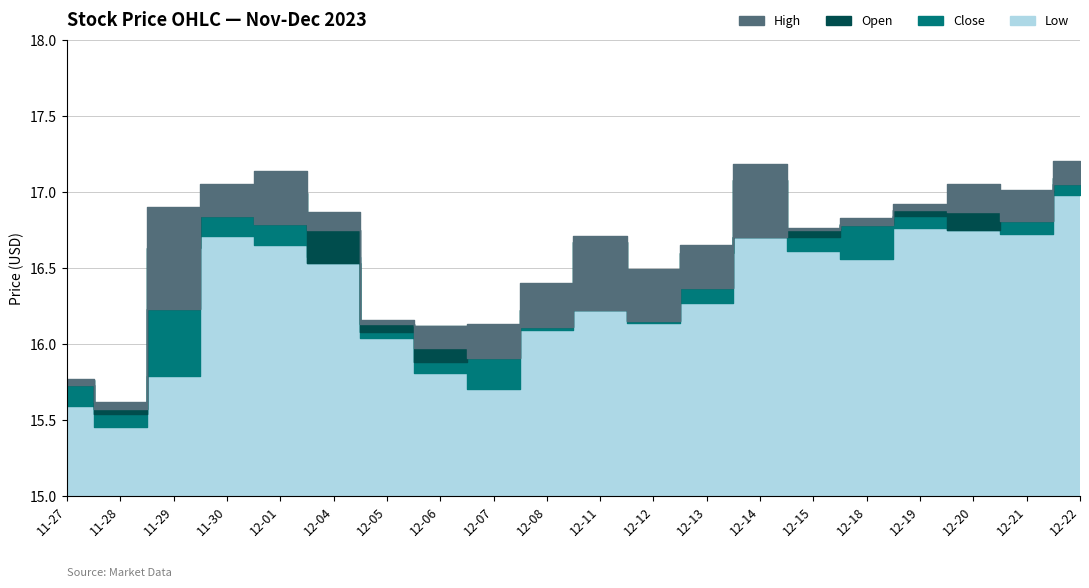

What is the value of the High point at the 17th from the left?

16.9